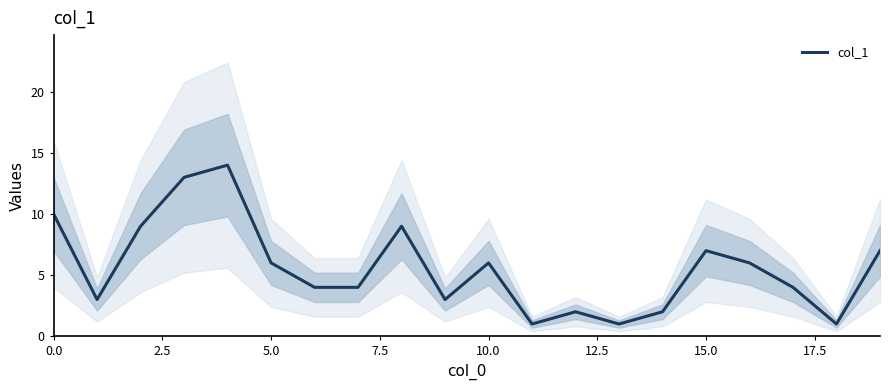

True or false: the data shows 2 at 11.

False